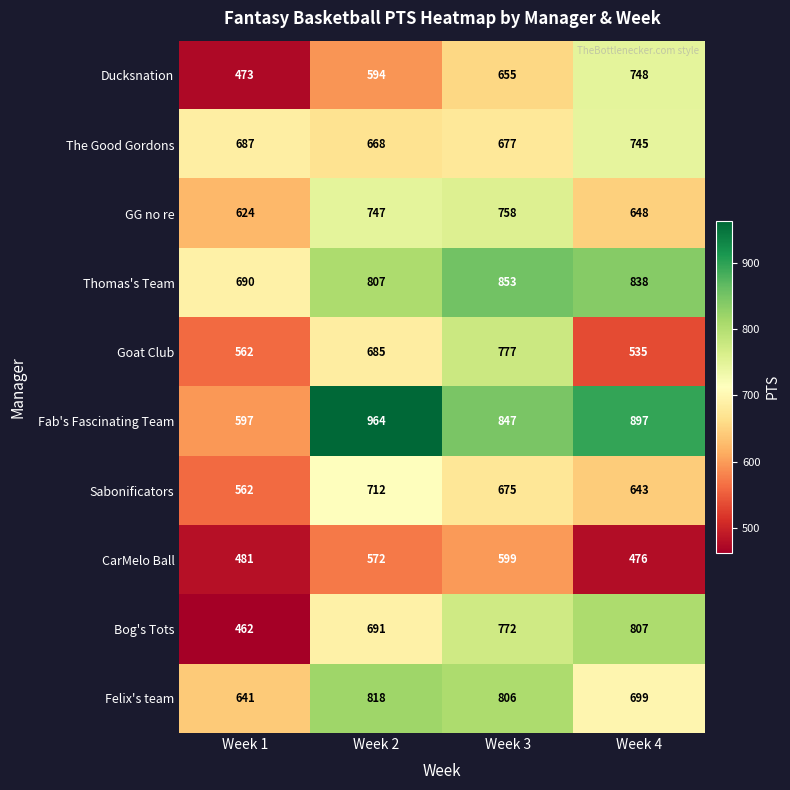

How many distinct data groups are displayed?

10